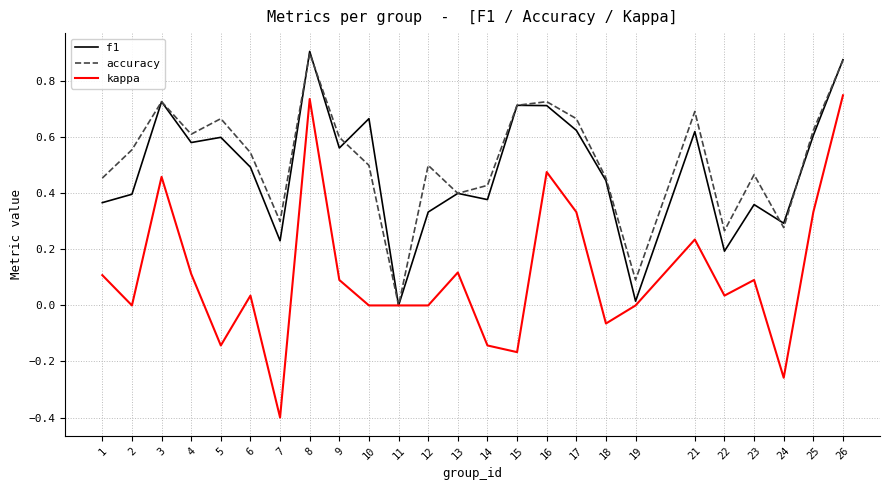

Does the chart have visible grid lines?

Yes